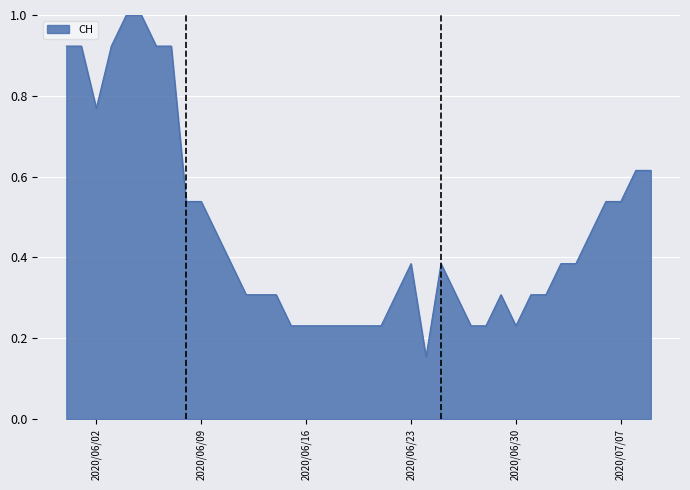

What is the maximum value shown in the chart?

1.0